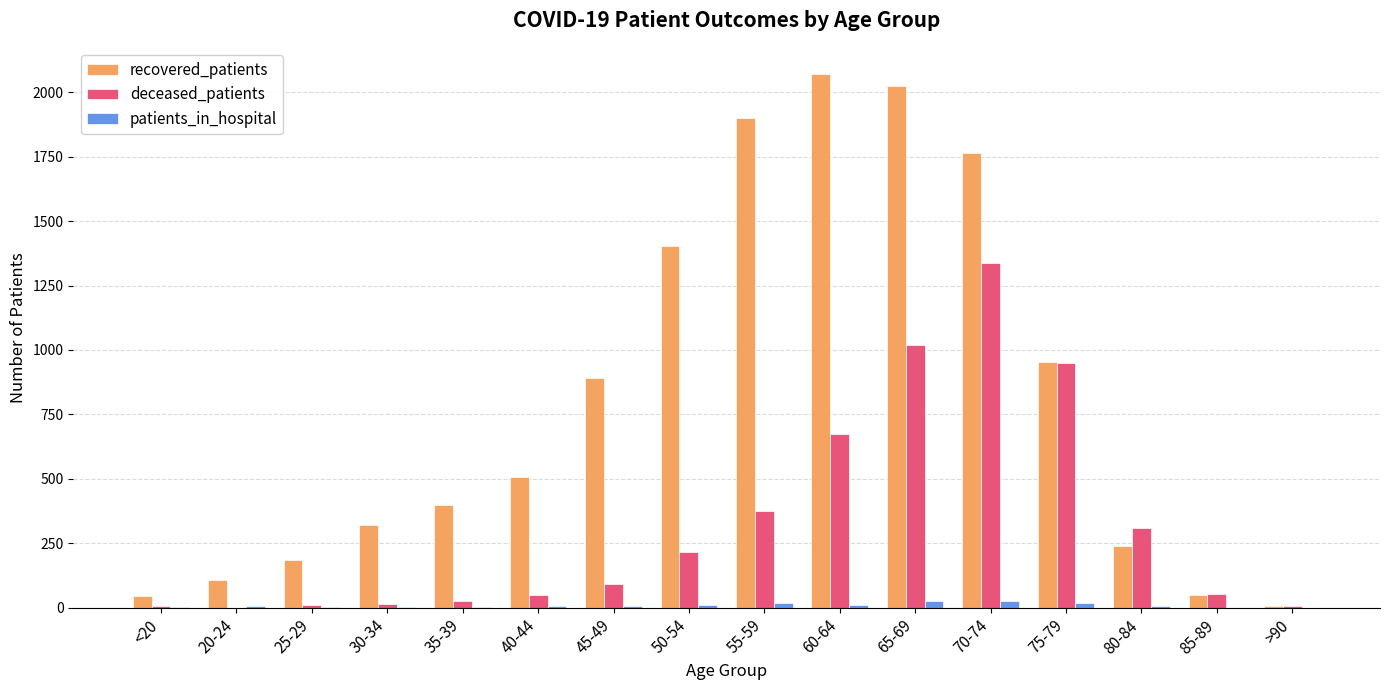

Which series has the widest spread of values?

recovered_patients